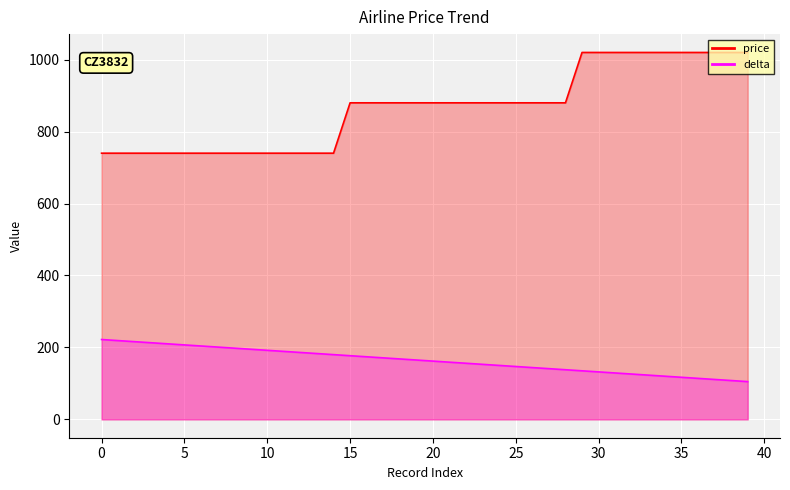

What is the spread (max minus min) of values at 37?

909